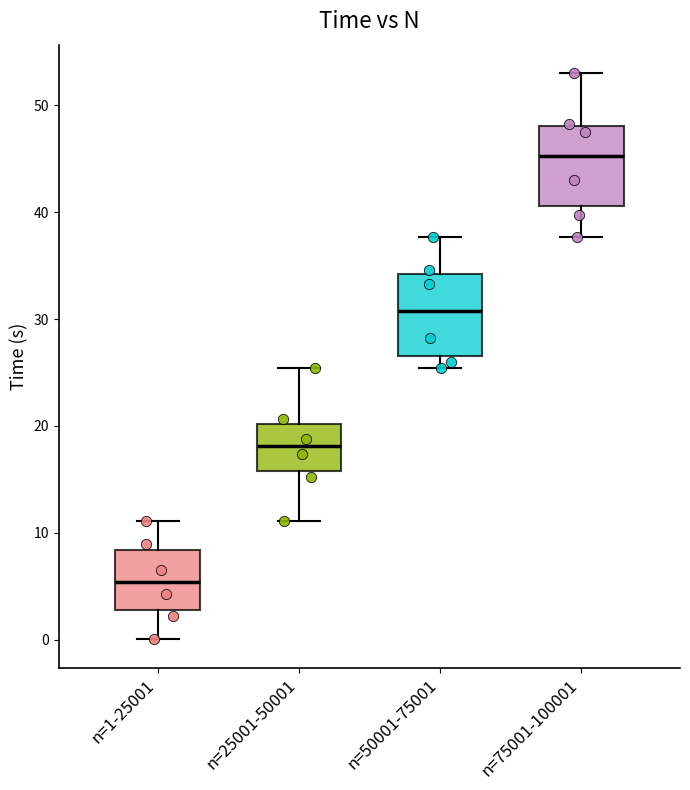

Which box's median line is the lowest?

n=1-25001